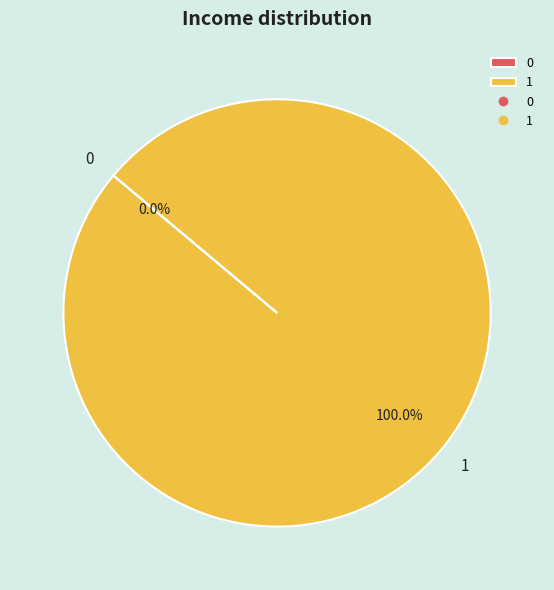

What percentage is the 1 slice, to the nearest percent?

100%